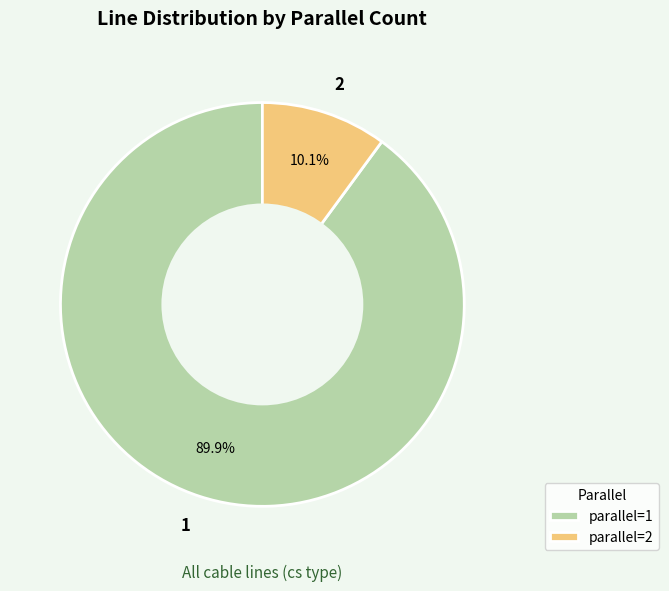

Count the number of slices in the pie.

2